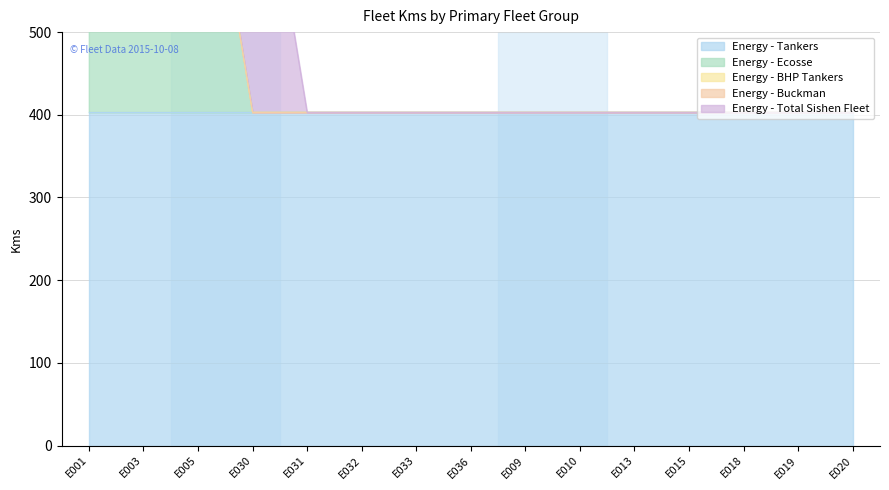

True or false: Energy - Tankers and Energy - Buckman intersect in this chart.

False